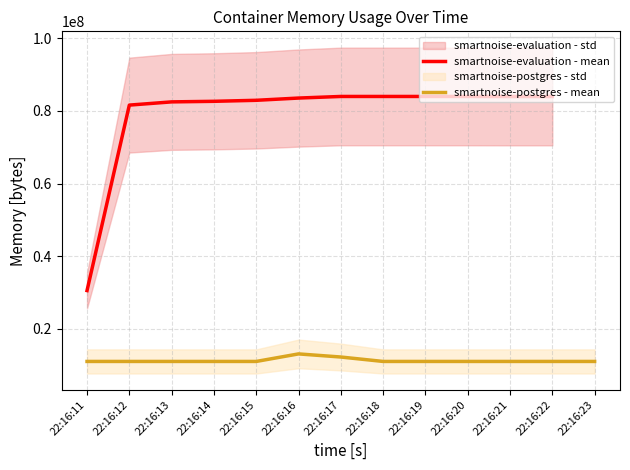

At which label is the value closest to 12099584?

22:16:17